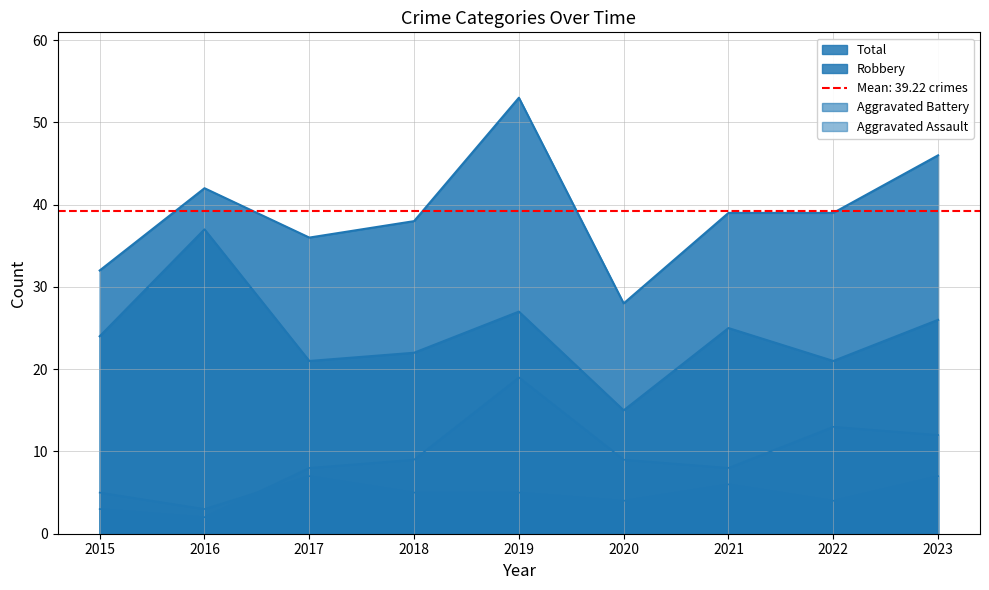

Which category has the highest value across all series?

2019